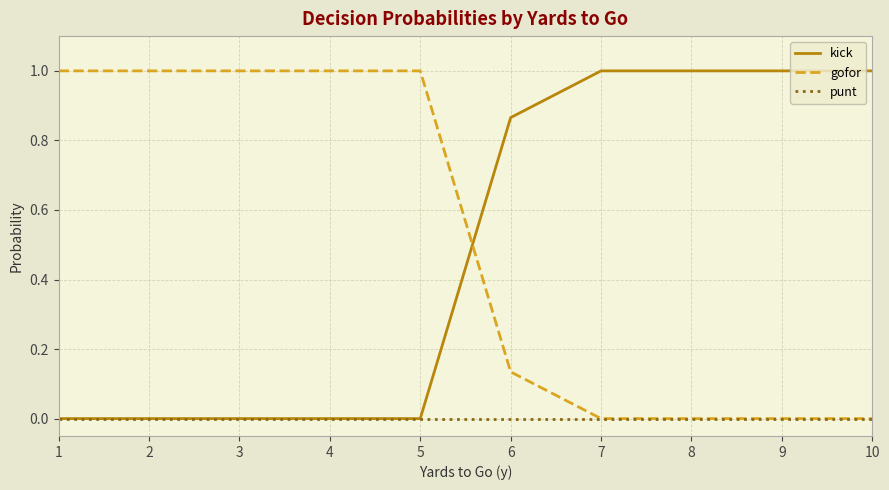

Is it true that kick equals 0.4 at 9?

False